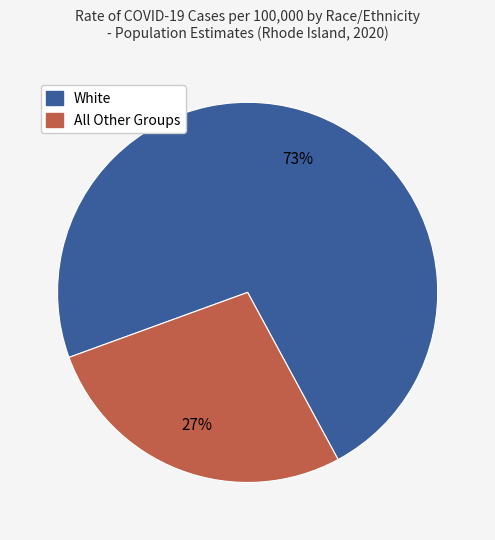

Is there a majority slice in this chart?

Yes